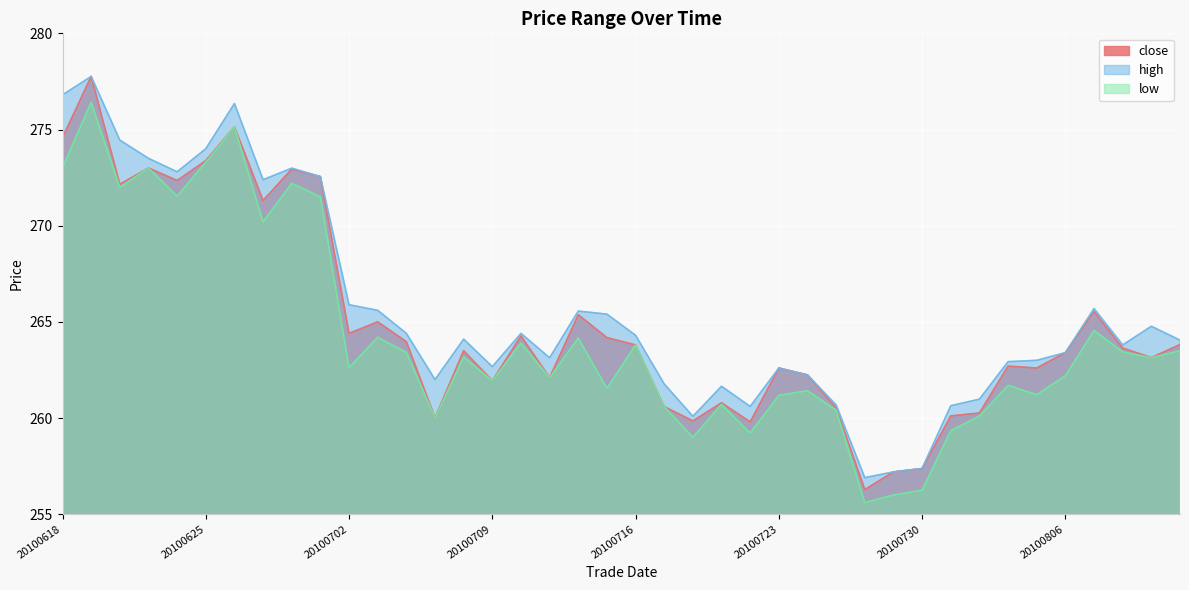

What is the smallest value displayed?

255.6